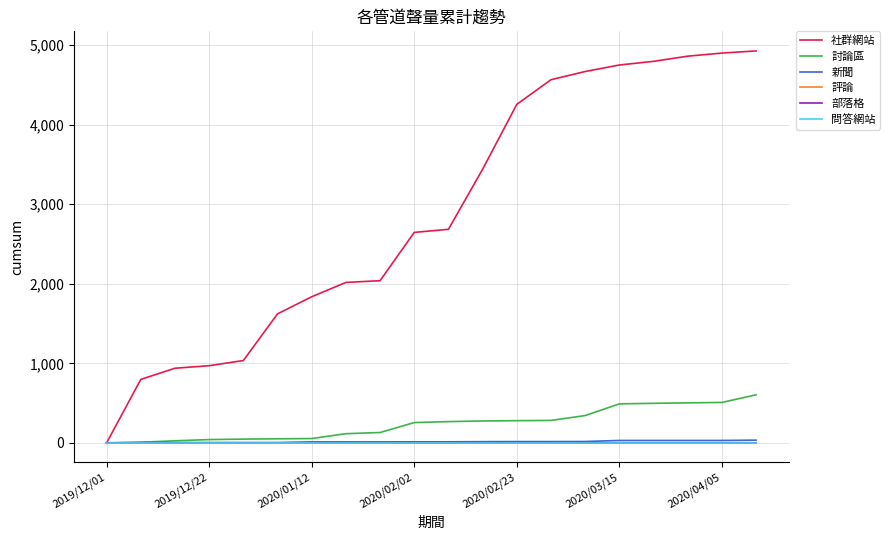

Does the chart have visible grid lines?

Yes